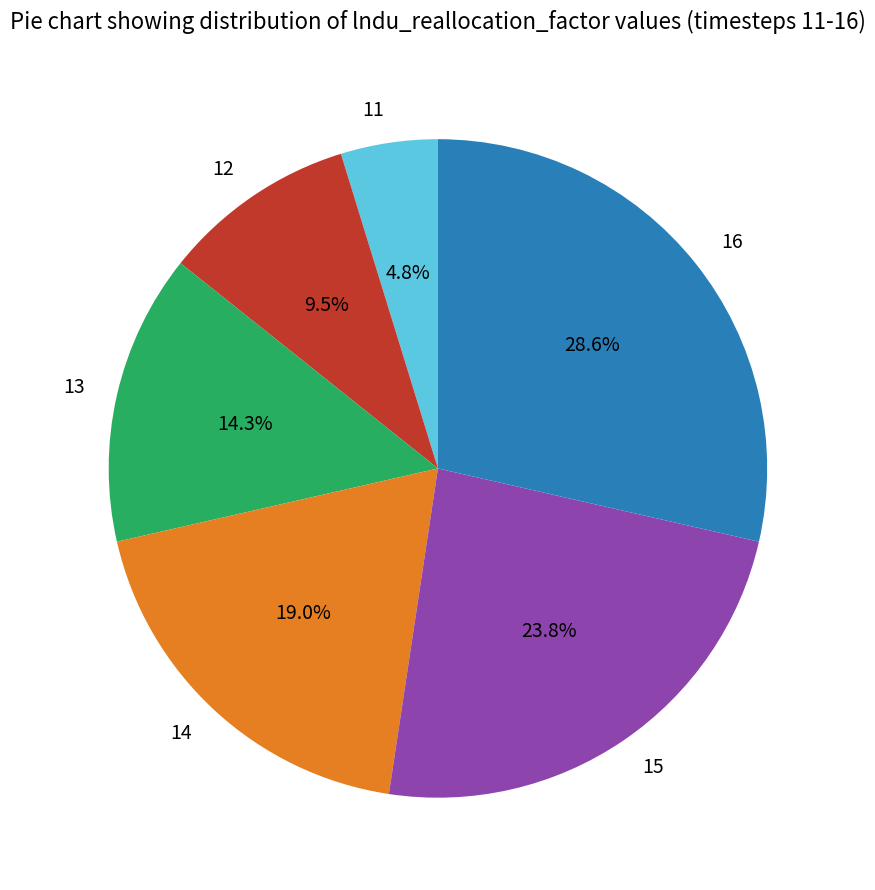

Does any single category account for the majority?

No